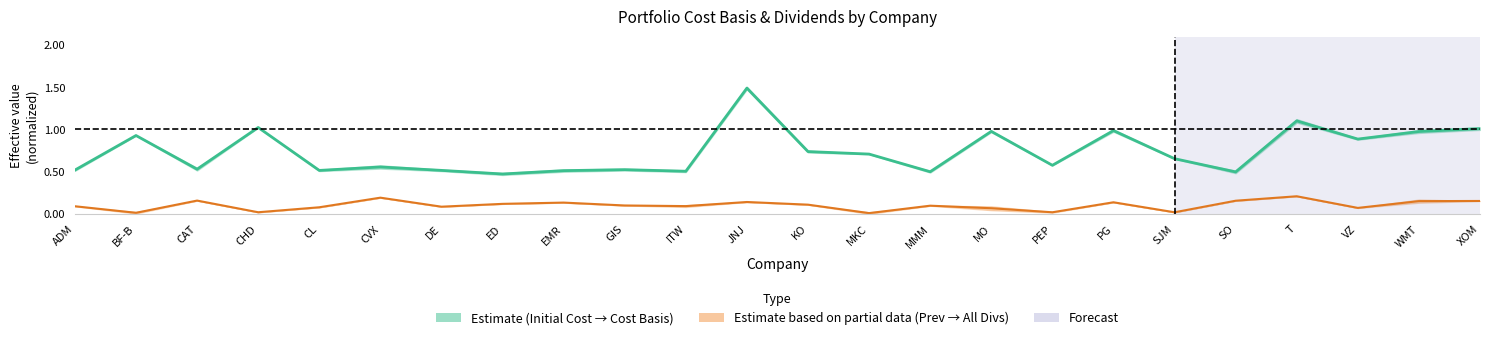

Reading left to right, transcribe all the data shown in this chart.

Cost Basis: ADM=0.5	BF-B=0.9	CAT=0.5	CHD=1.0	CL=0.5	CVX=0.6	DE=0.5	ED=0.5	EMR=0.5	GIS=0.5	ITW=0.5	JNJ=1.5	KO=0.7	MKC=0.7	MMM=0.5	MO=1.0	PEP=0.6	PG=1.0	SJM=0.7	SO=0.5	T=1.1	VZ=0.9	WMT=1.0	XOM=1.0
All Time Dividends: ADM=0.1	BF-B=0.0	CAT=0.2	CHD=0.0	CL=0.1	CVX=0.2	DE=0.1	ED=0.1	EMR=0.1	GIS=0.1	ITW=0.1	JNJ=0.1	KO=0.1	MKC=0.0	MMM=0.1	MO=0.1	PEP=0.0	PG=0.1	SJM=0.0	SO=0.2	T=0.2	VZ=0.1	WMT=0.2	XOM=0.2